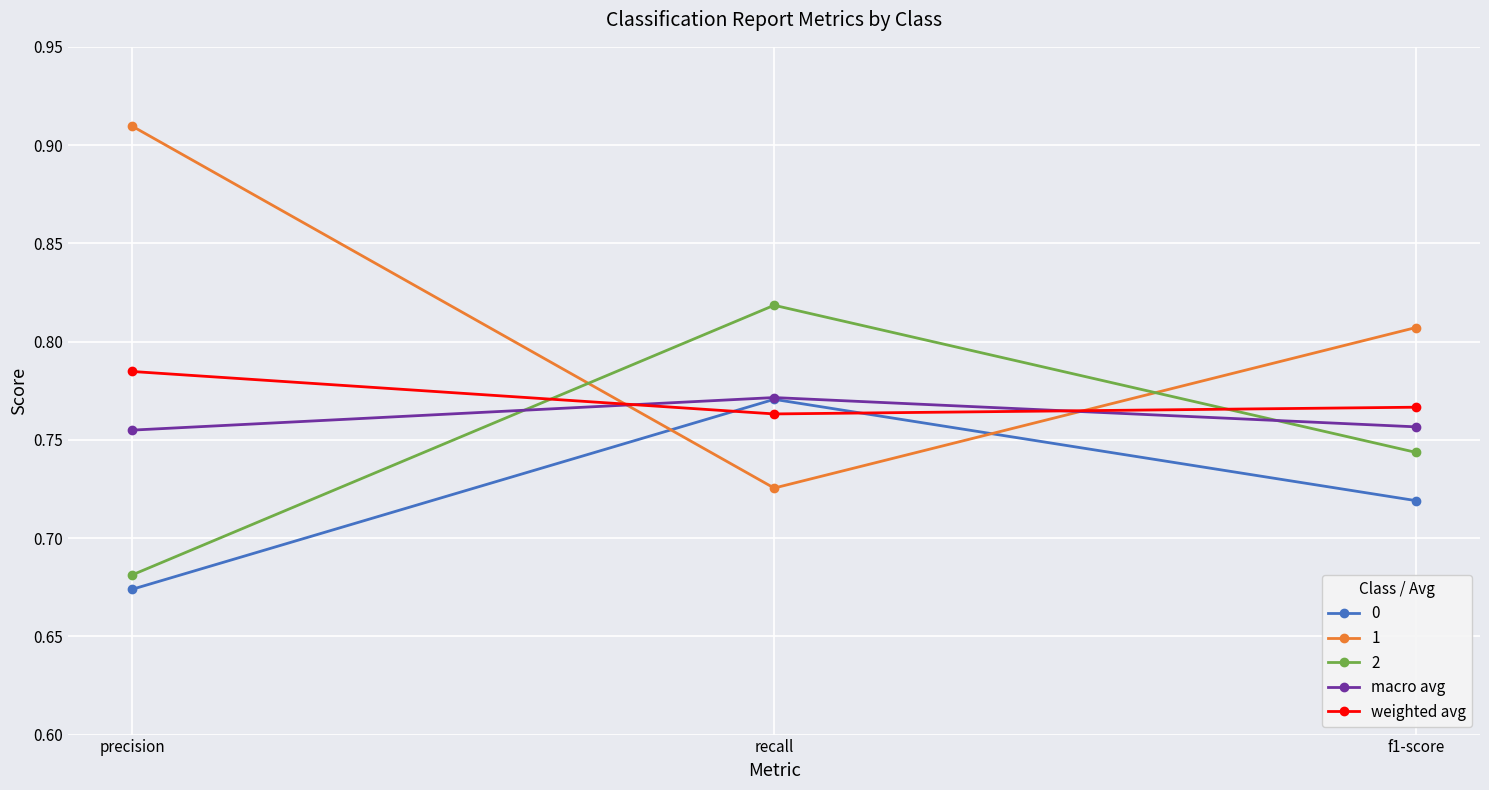

At which label does 1 reach its peak?

precision